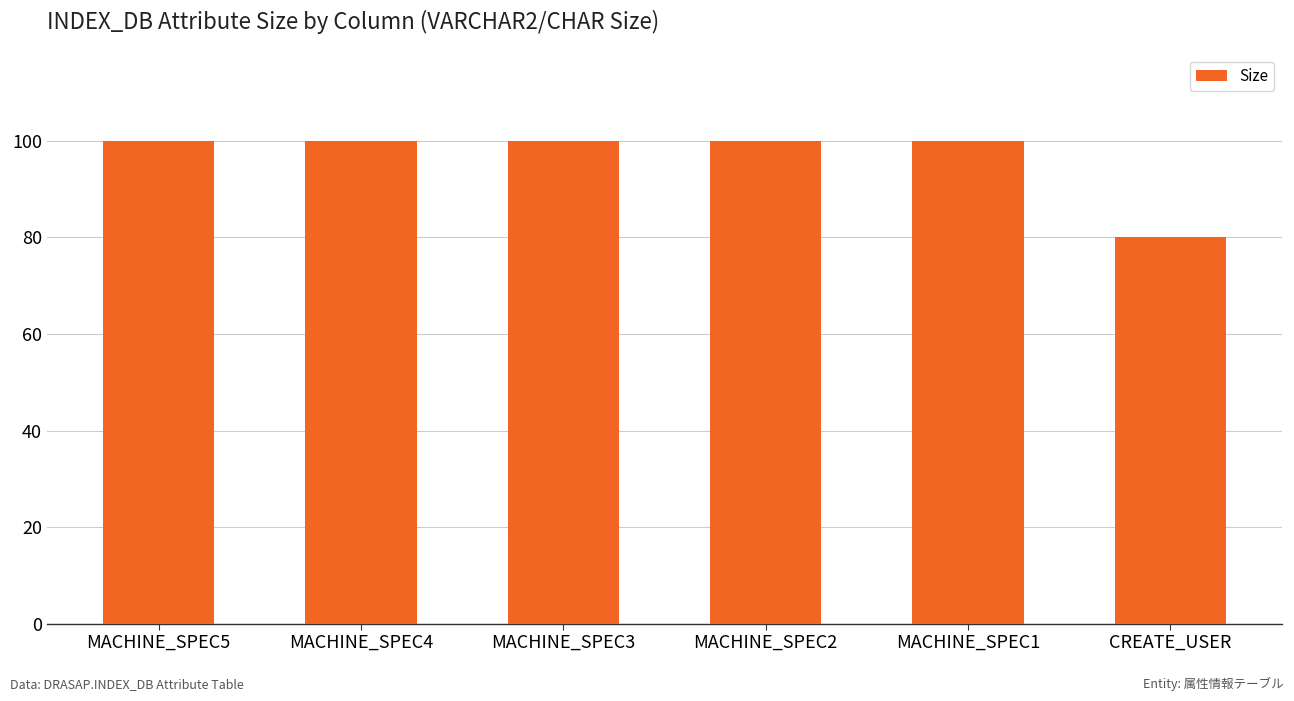

Reading left to right, extract all data points from this chart.

100	100	100	100	100	80